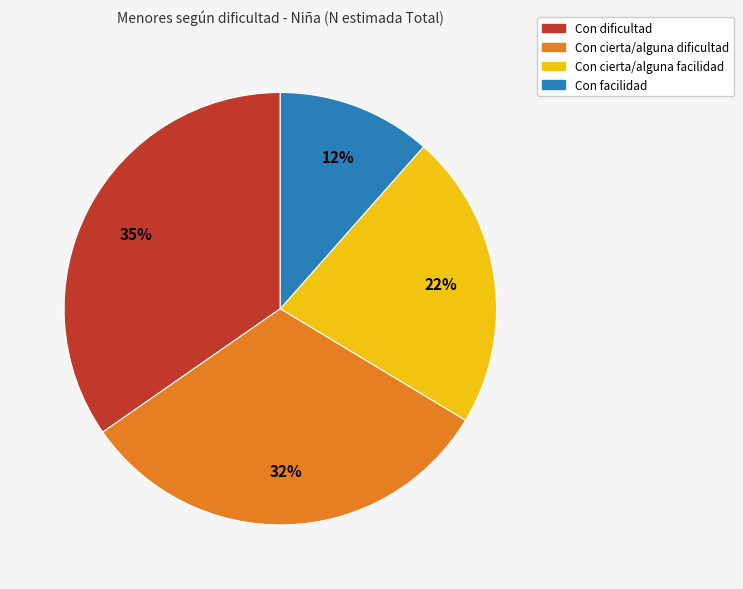

Which has a higher value, Con dificultad or Con facilidad?

Con dificultad